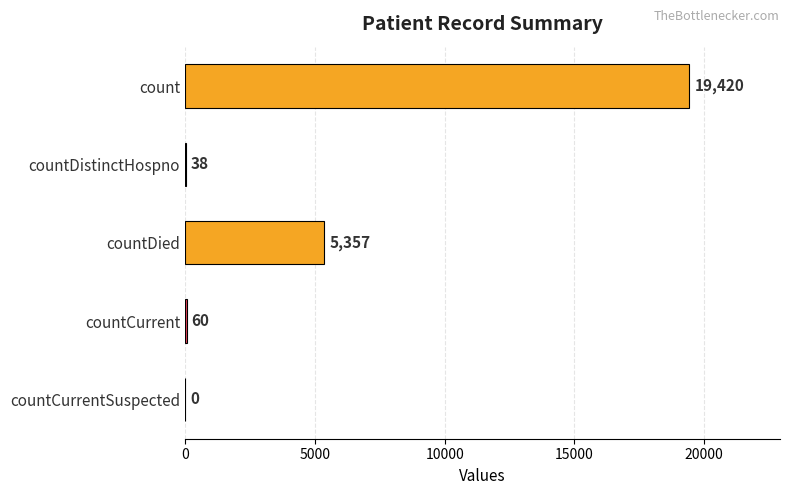

Where is the data nearest to the value 9710?

countDied